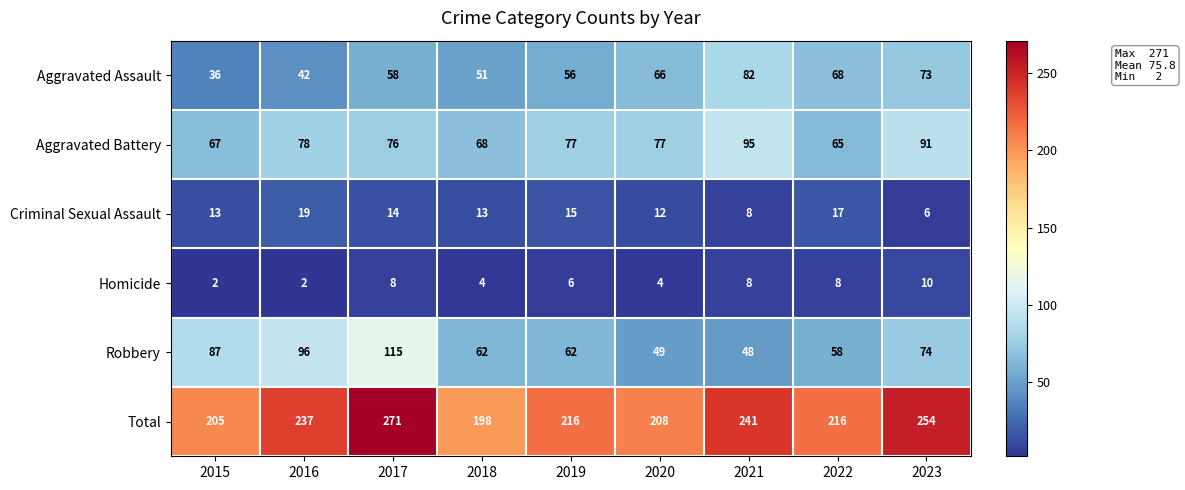

Rank the series at 2015 from highest to lowest value.

Total, Robbery, Aggravated Battery, Aggravated Assault, Criminal Sexual Assault, Homicide